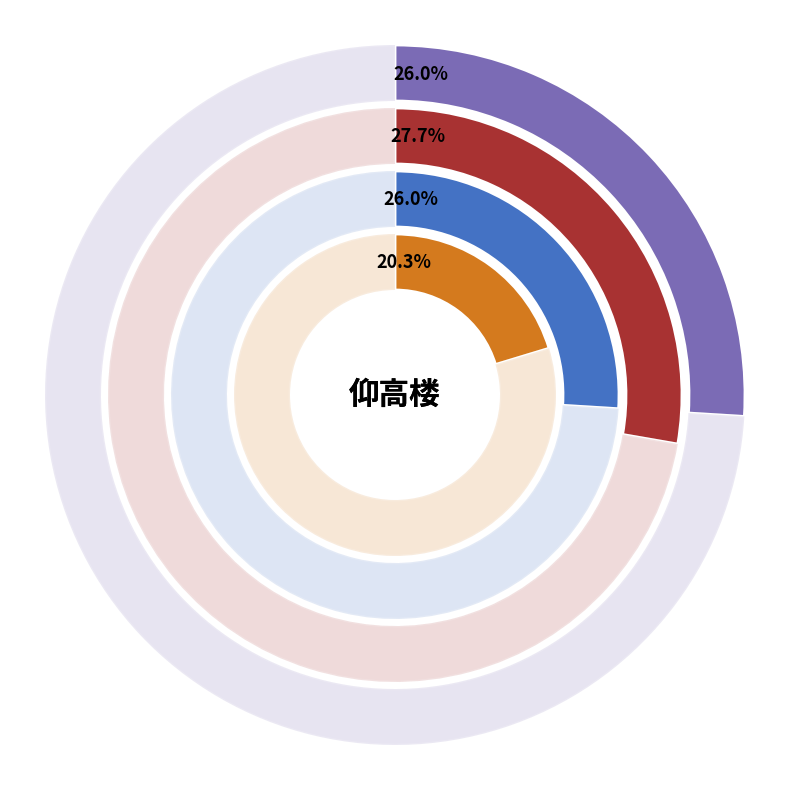

Which slice is the largest?

南昌罗氏仰高楼